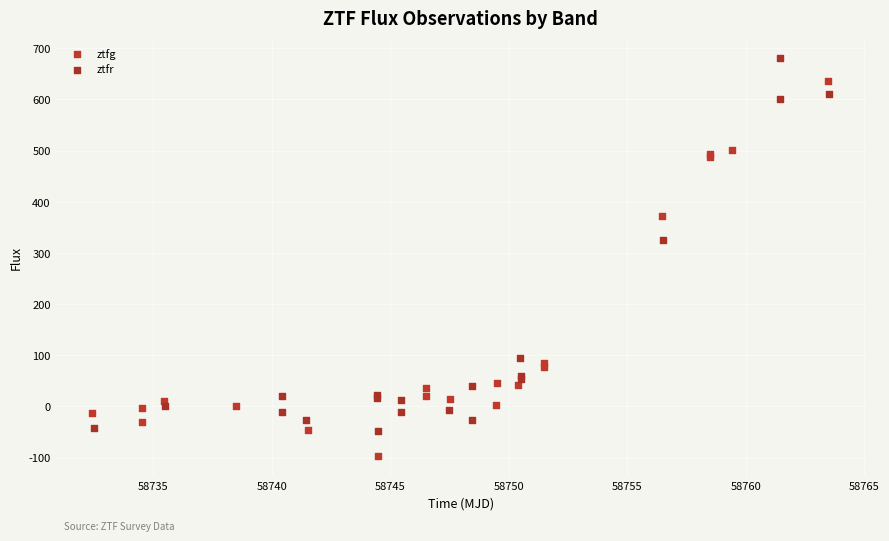

Which series contains the highest Y value?

ztfr